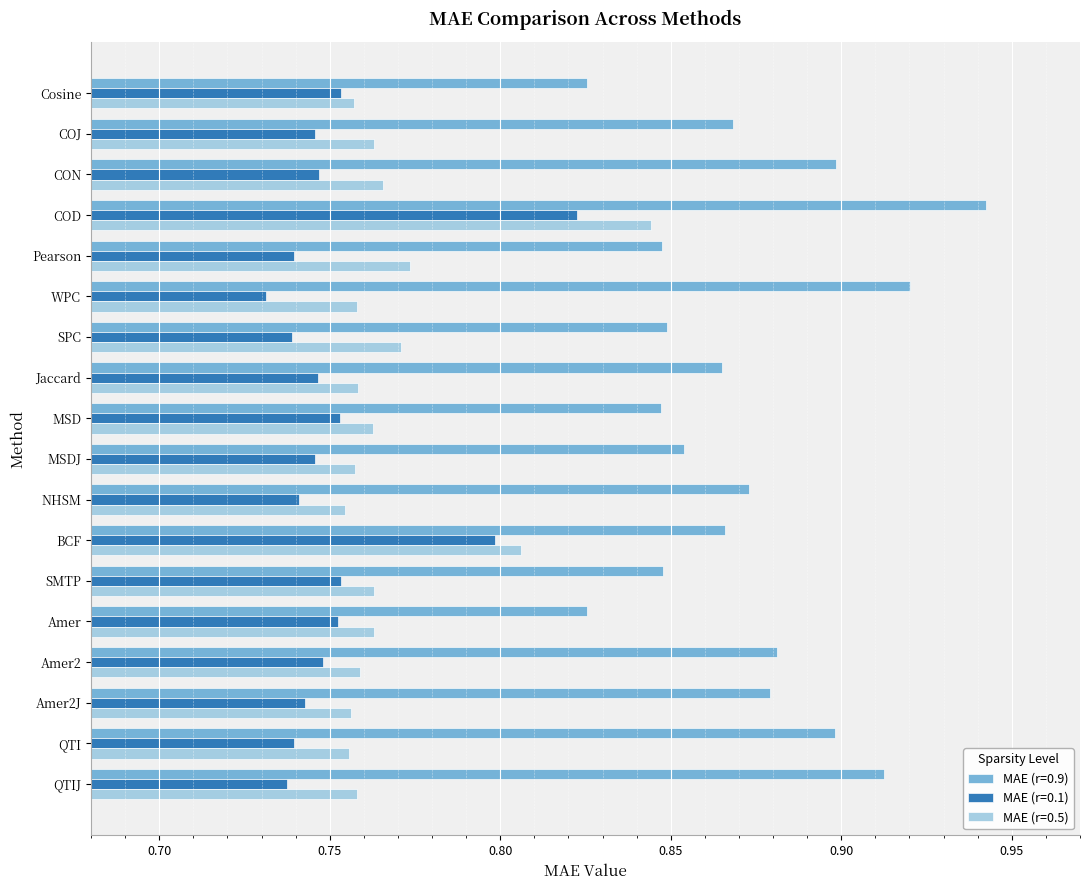

Which series has the widest spread of values?

MAE (r=0.9)